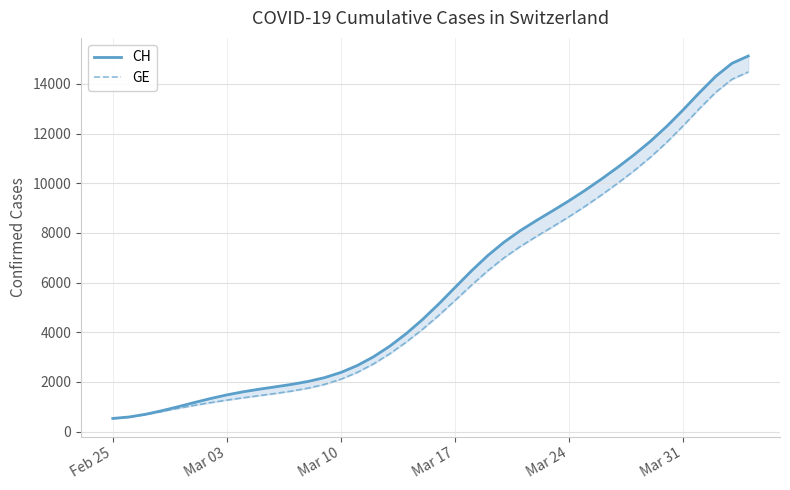

The value of CH at 38 is 9087.3. True or false?

False